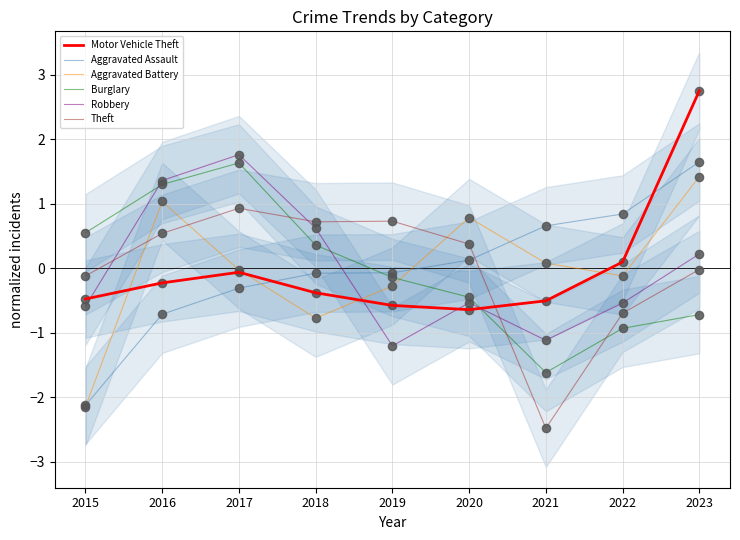

Which series has the largest Y range (max minus min)?

Aggravated Assault